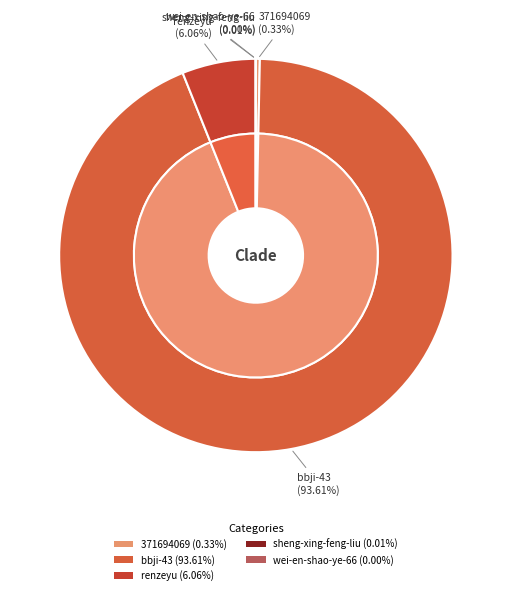

To the nearest percent, what is the average slice percentage?

20%